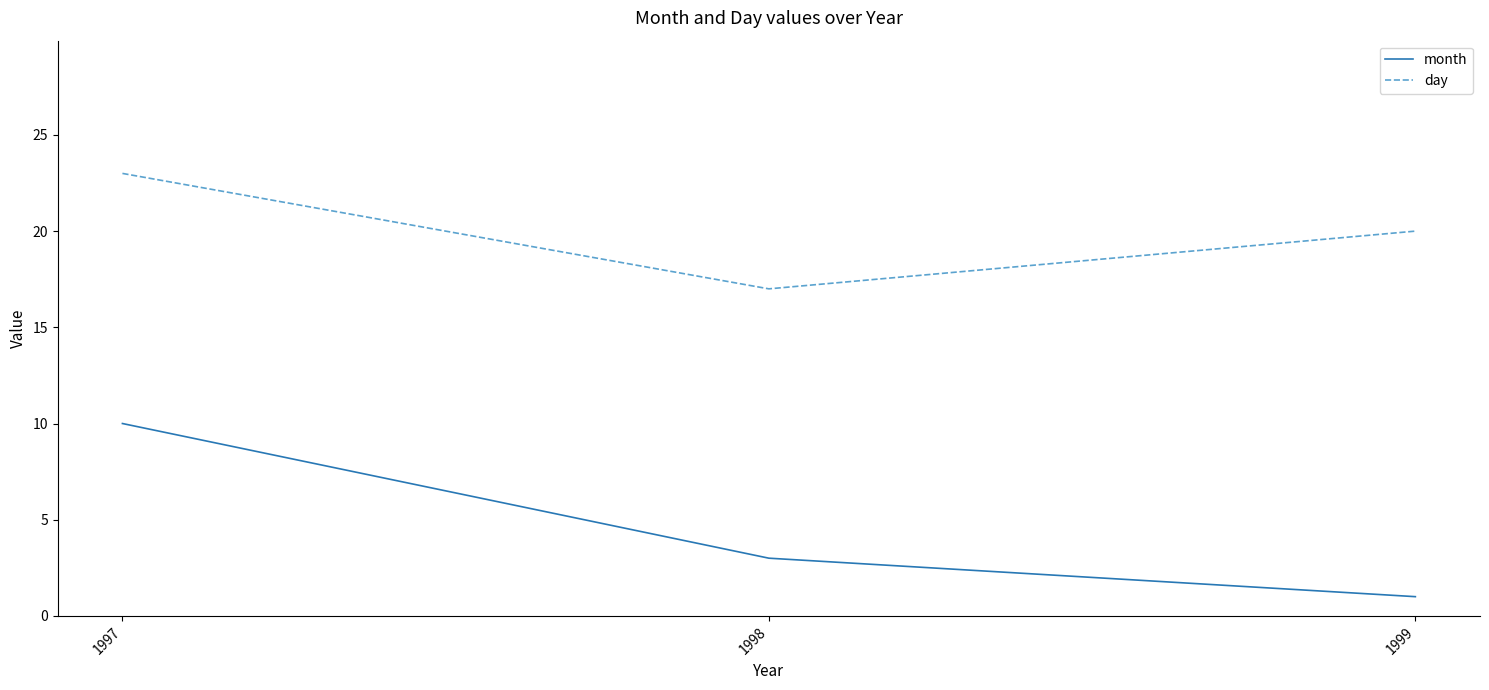

Between 1998 and 1999, which series saw the biggest shift?

day